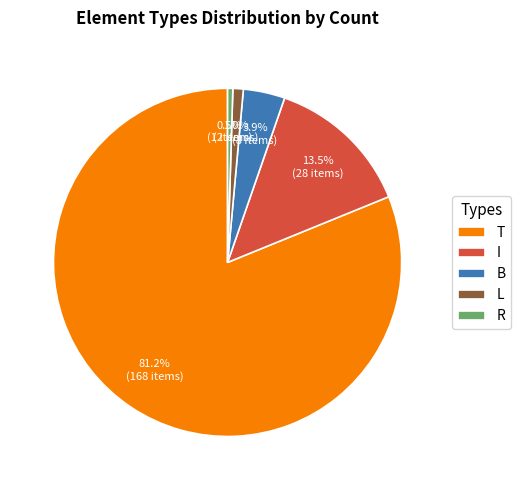

Which slice is the largest?

T